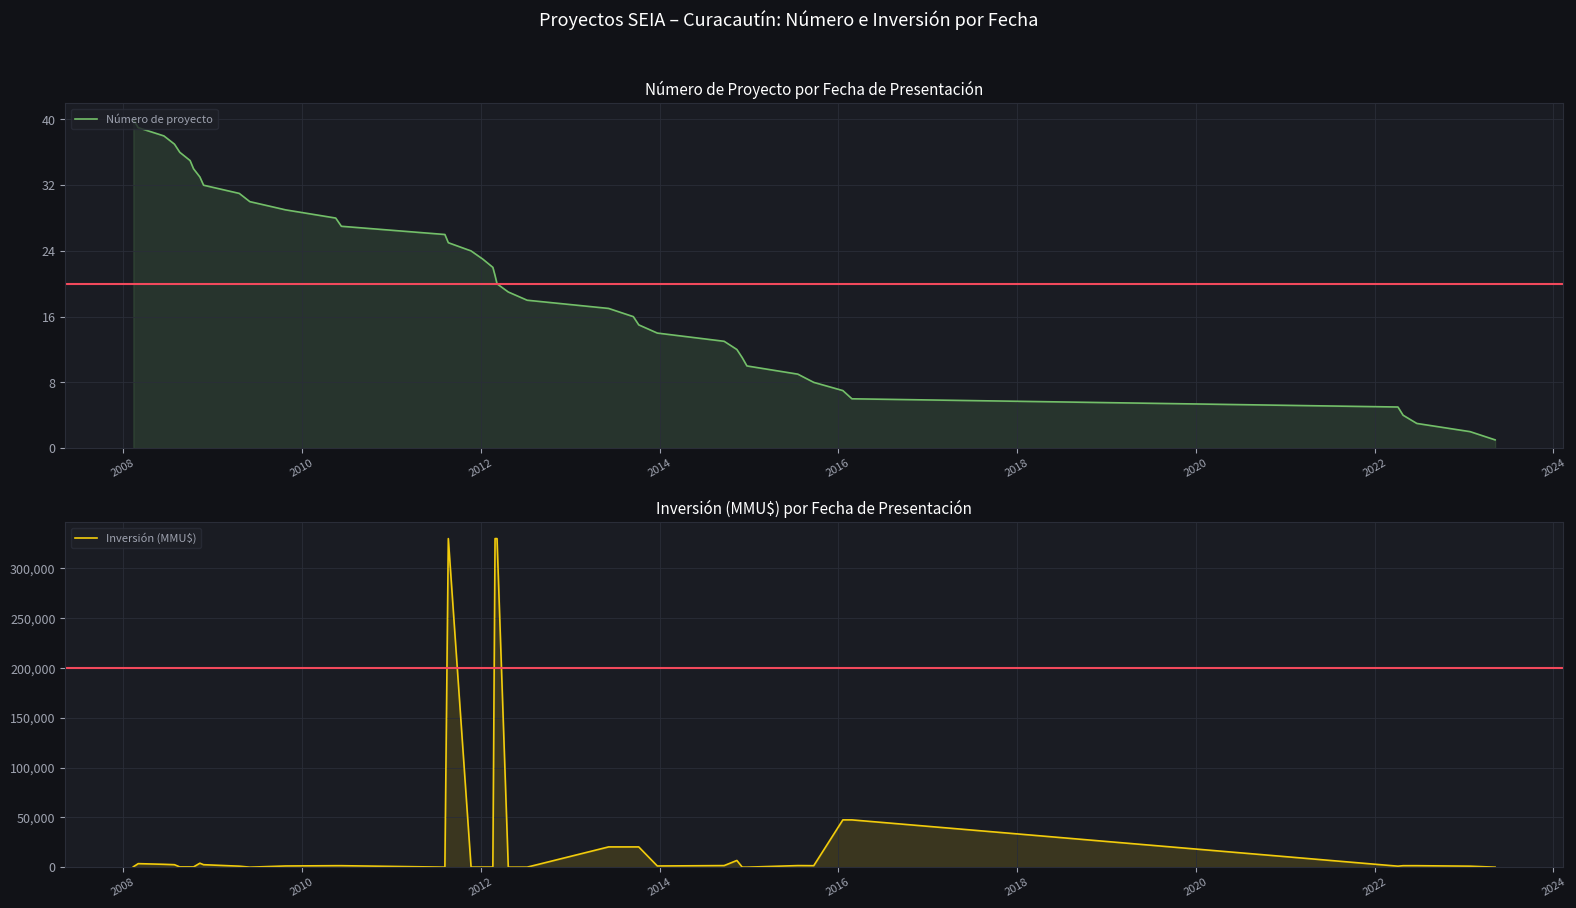

In Inversión (MMU$), how many points are lower than both neighbors (excluding endpoints)?

7